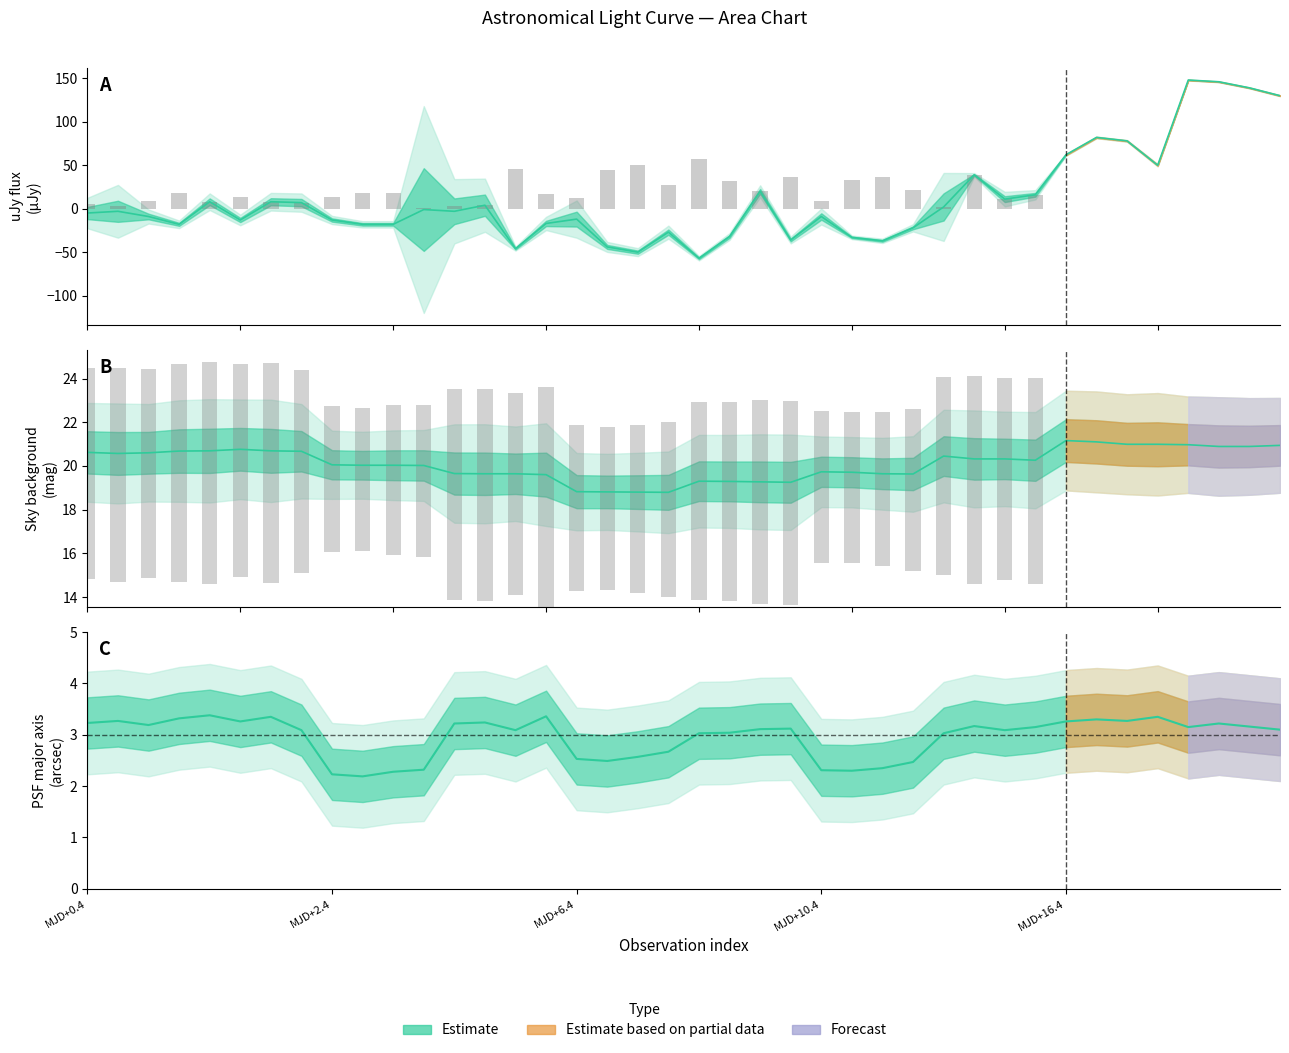

At how many categories does at least one series exceed 5?

40